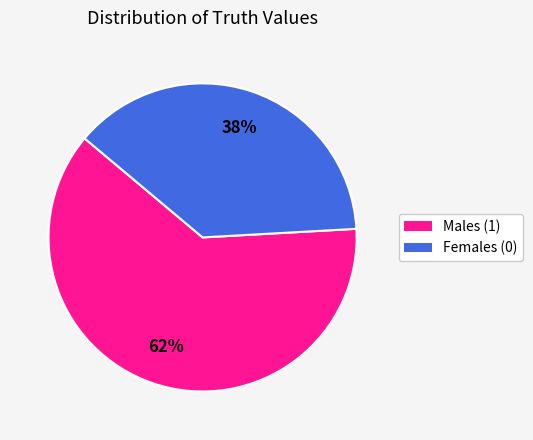

Is the sum of Females (0) and Males (1) greater than half?

Yes